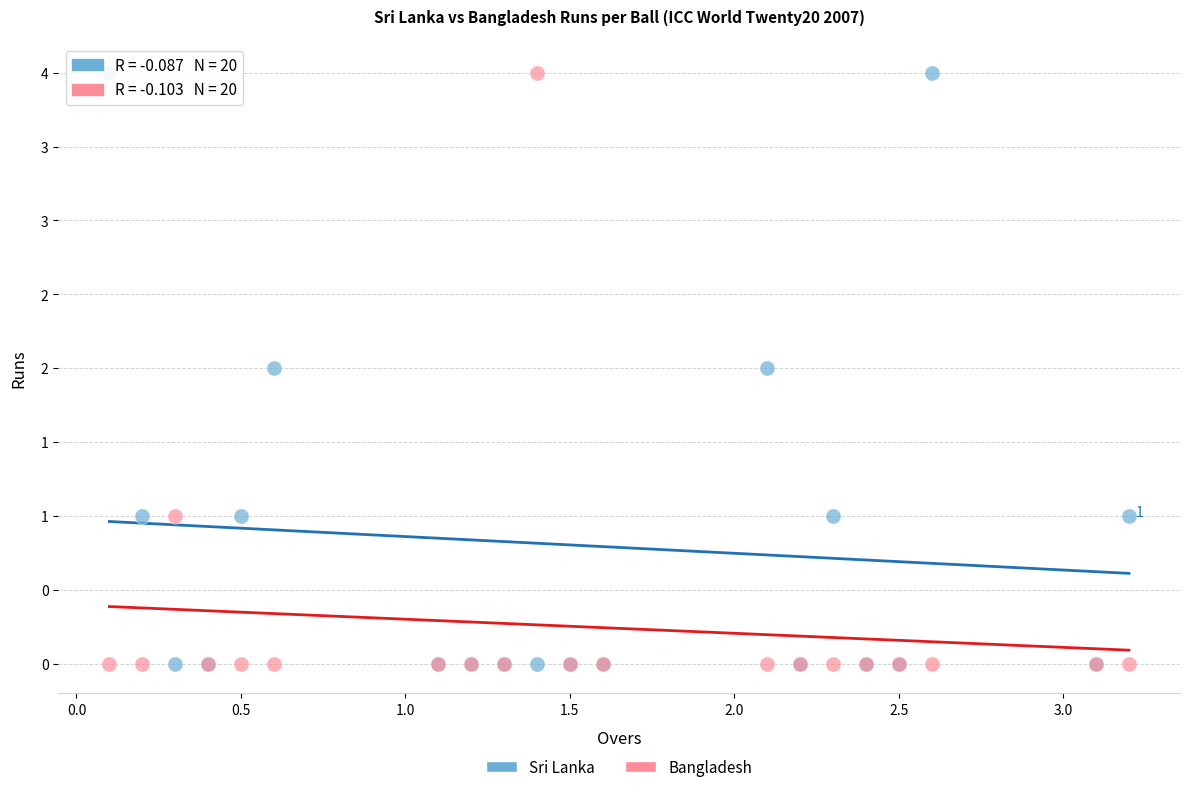

What are all the series names shown in the legend?

Sri Lanka, Bangladesh